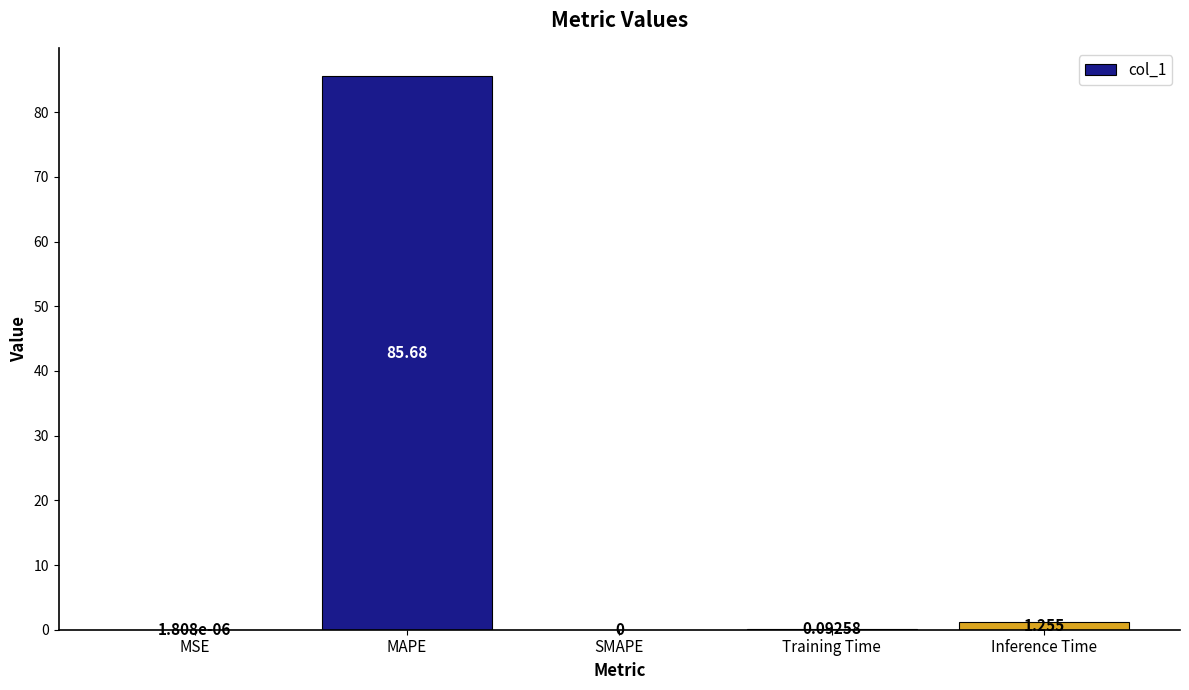

What is the change in value from SMAPE to Inference Time?

+1.3